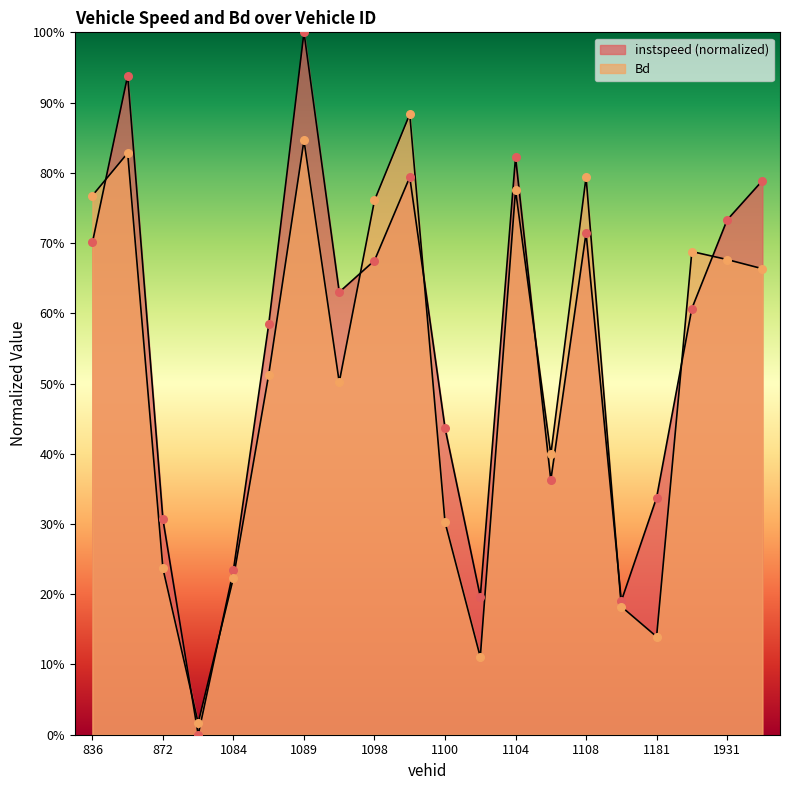

Which series has the largest total across all categories?

instspeed